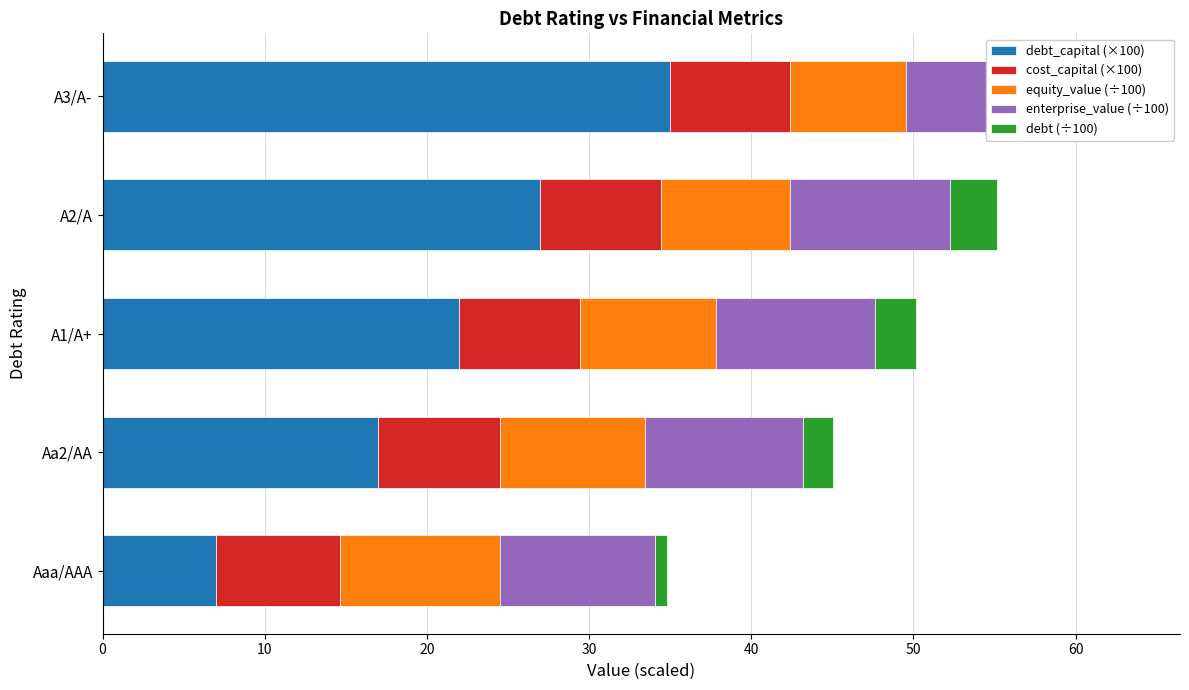

List the series in order of their peak value, lowest first.

debt (÷100), cost_capital (×100), equity_value (÷100), enterprise_value (÷100), debt_capital (×100)